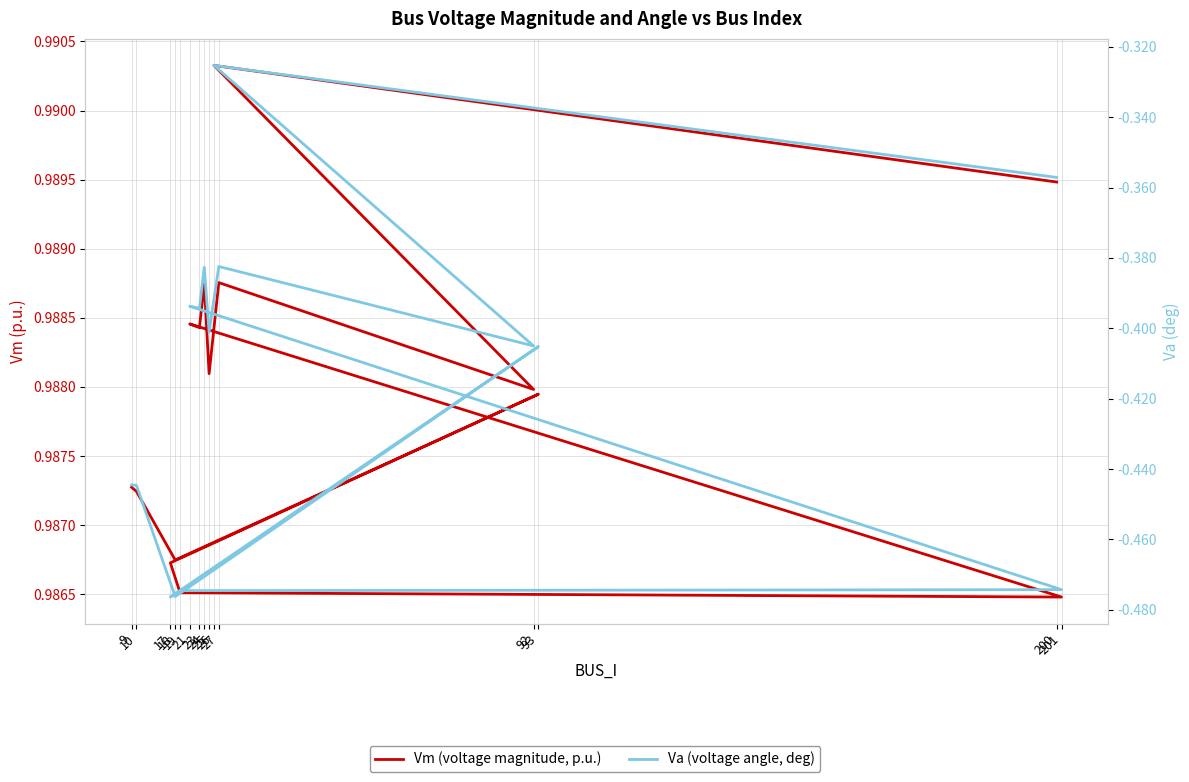

At which category does the chart reach its peak across all series?

26